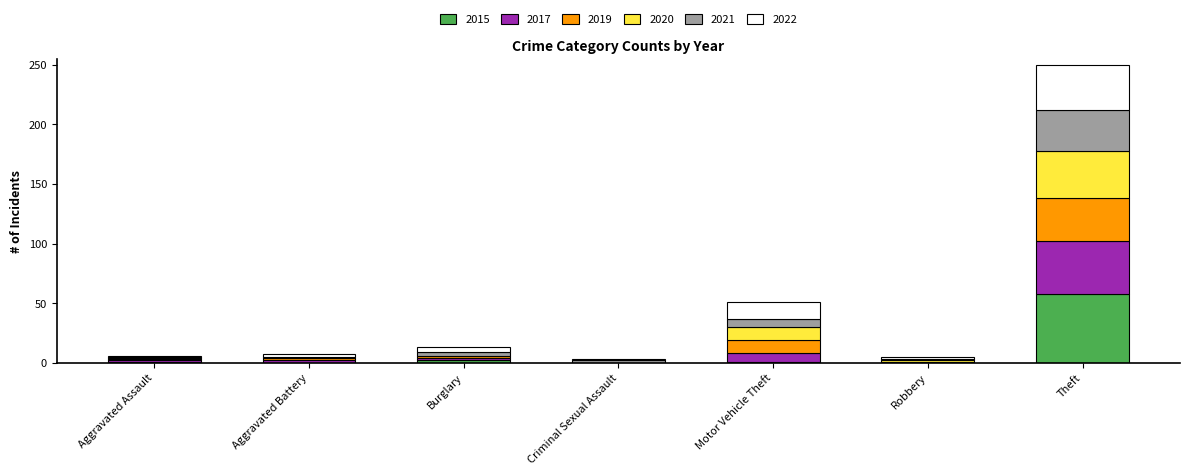

What are all the series names shown in the legend?

2015, 2017, 2019, 2020, 2021, 2022